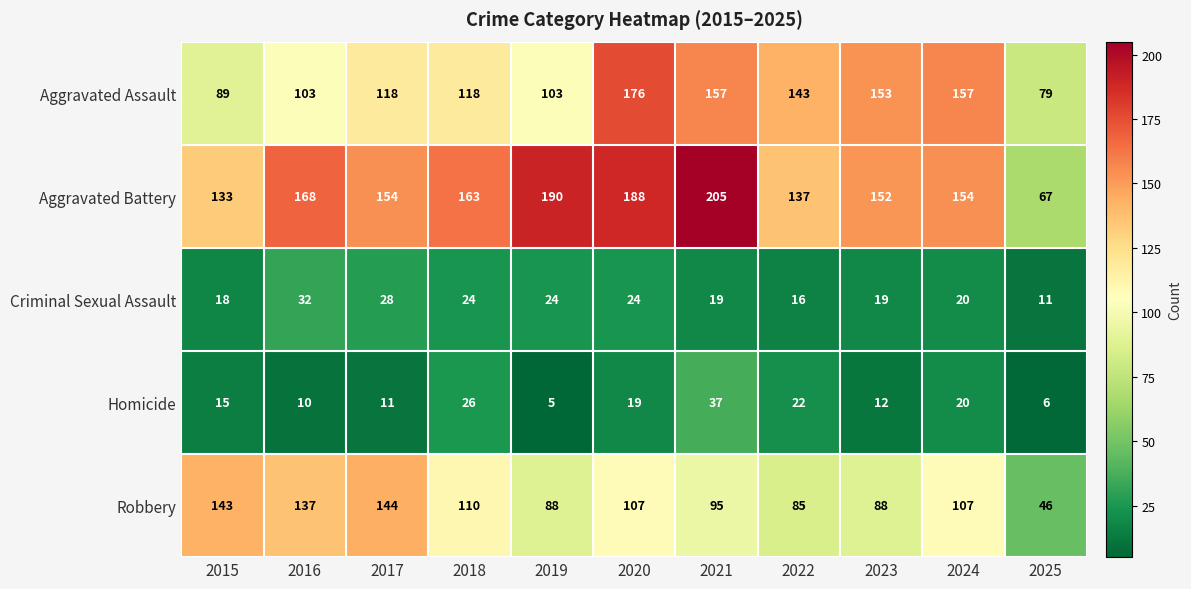

At how many categories does at least one series exceed 5?

11